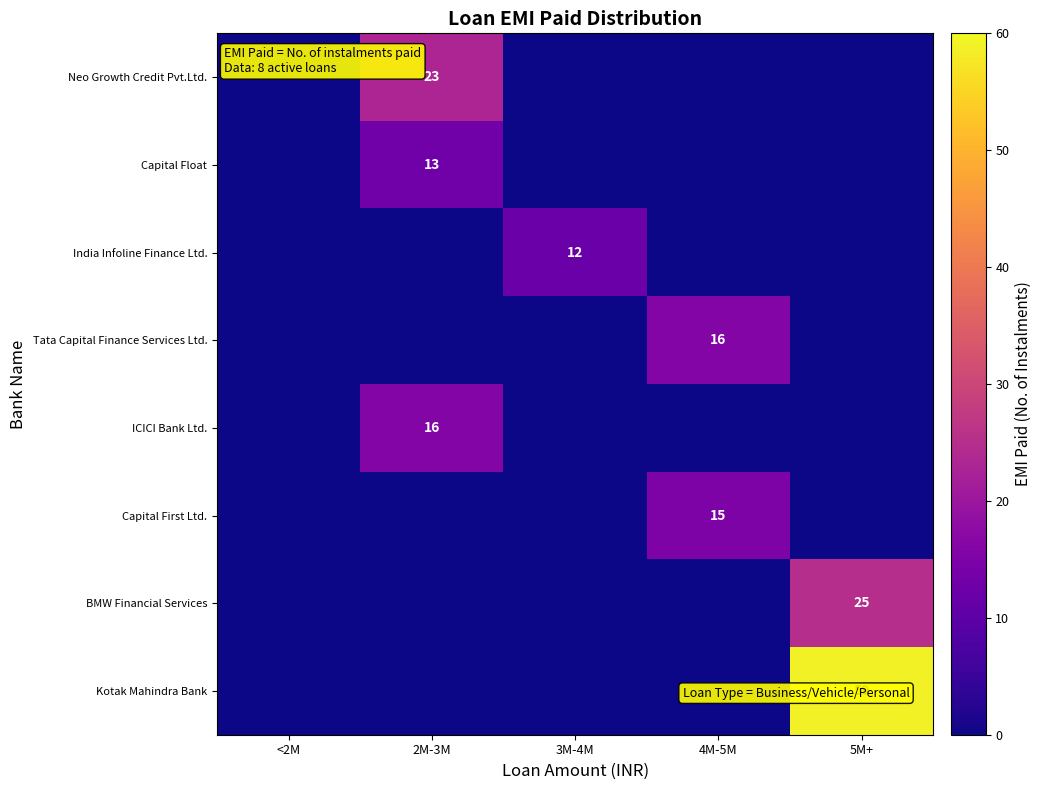

How many series are shown in this chart?

8